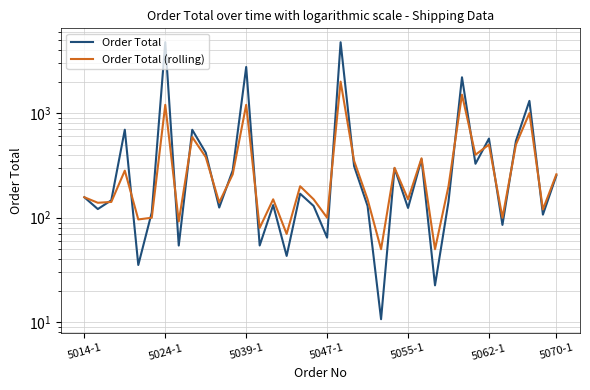

After their last crossing, which series has the higher values: Order Total (rolling) or Order Total?

Order Total (rolling)